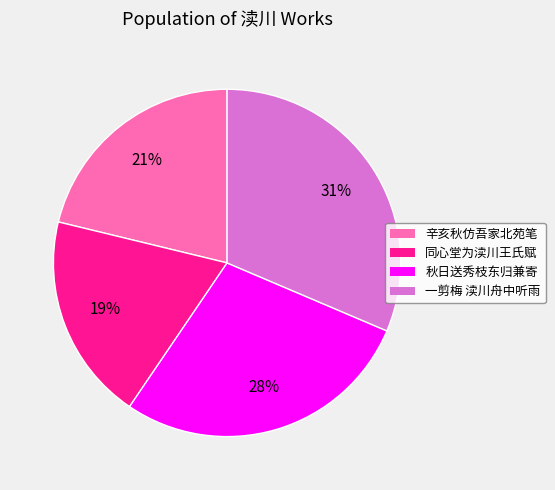

How many slices are in this pie chart?

4